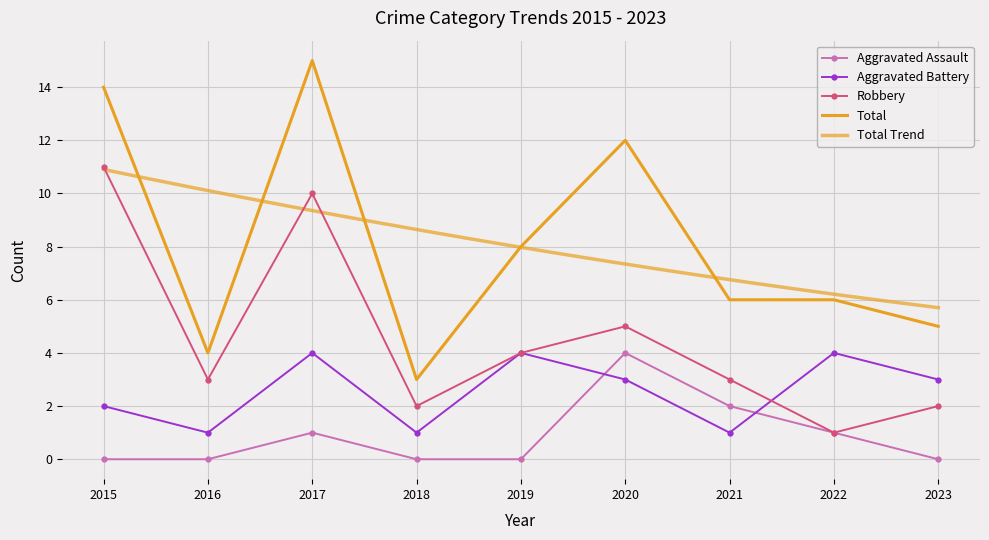

What is the maximum value for Aggravated Battery?

4